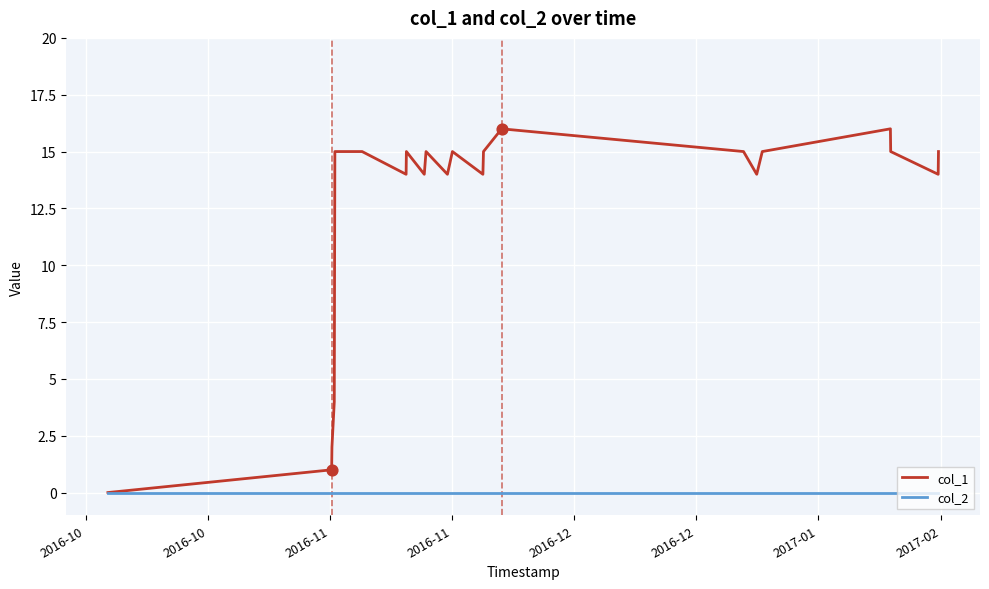

List the series in order of their overall mean, lowest first.

col_2, col_1